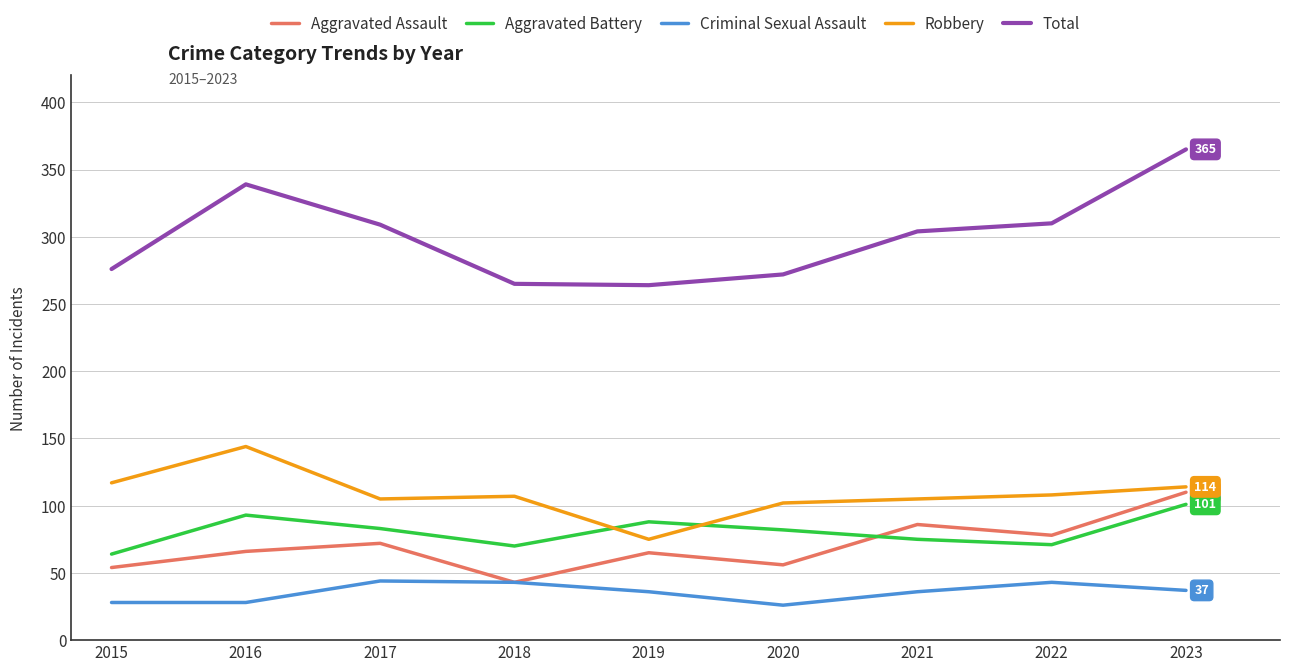

What is the sum of all Aggravated Battery values?

727